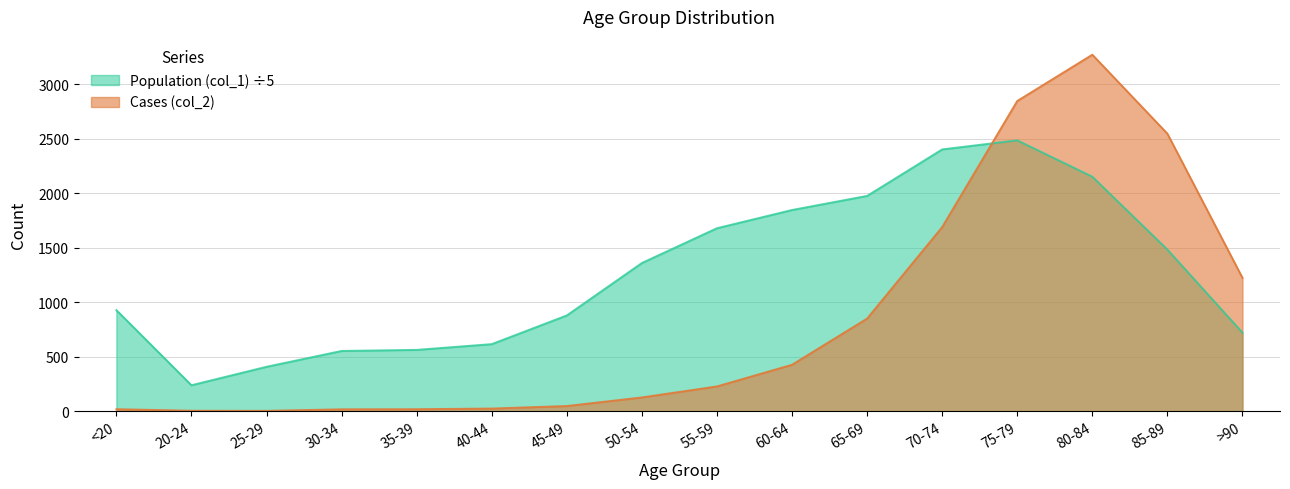

What is the label of the 5th point from the left?

35-39